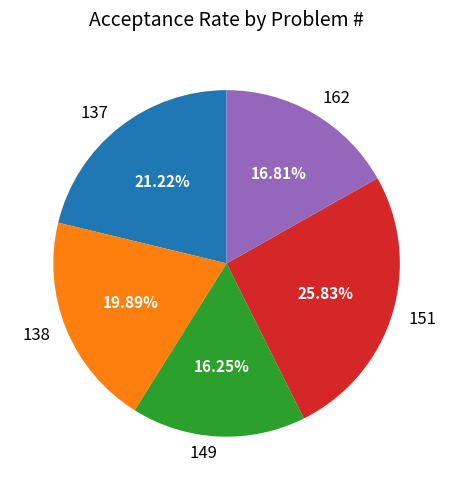

Is 149 the majority of the pie?

No